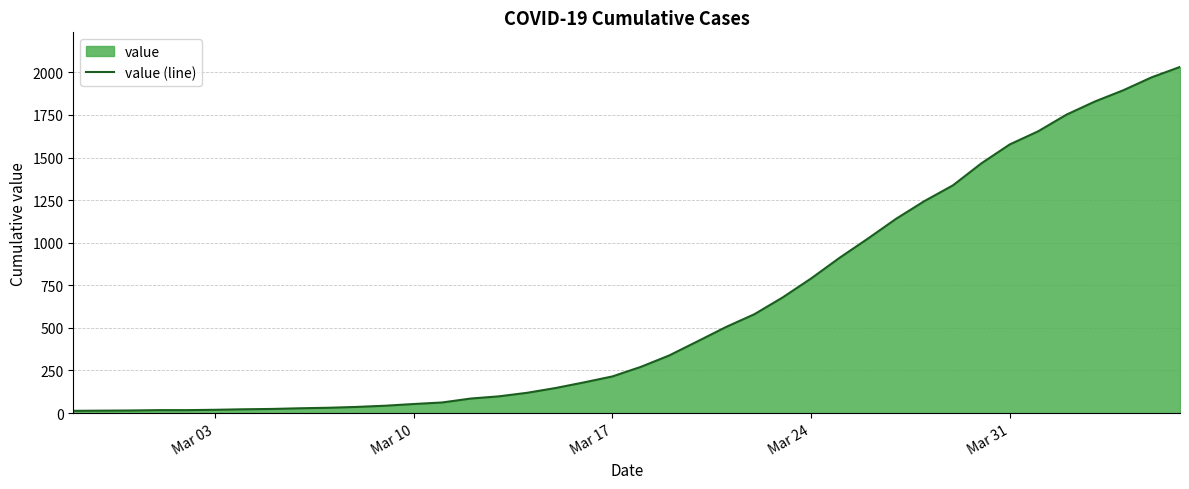

What is the maximum value shown in the chart?

2032